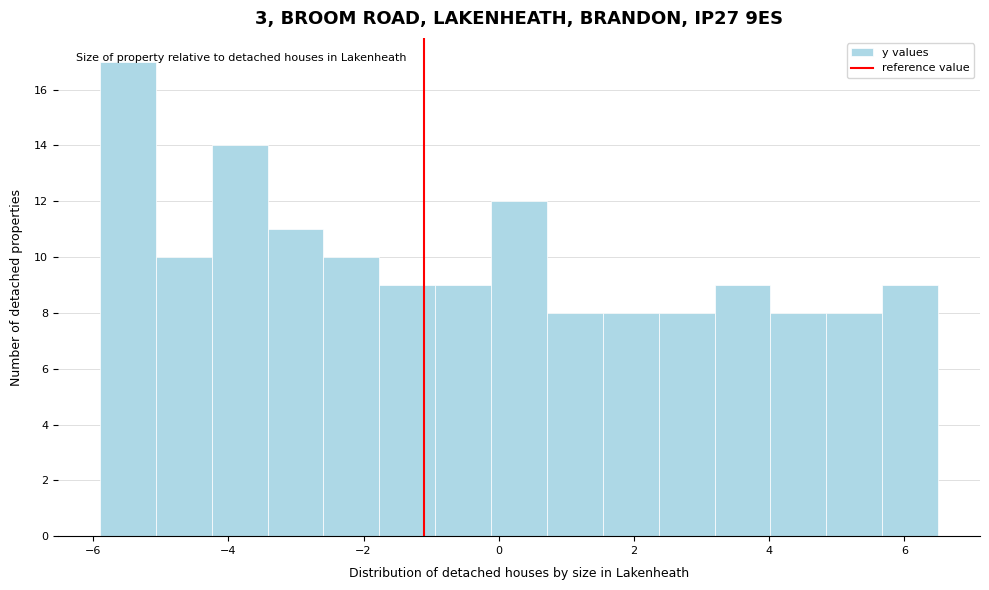

Reading left to right, transcribe this chart: for each bar, give the range it covers on the x-axis and its height. Neither the bar edges nor the heights are printed on the chart, so give them approximately, as read against the axes.

-5.8 to -5.0: 17
-5.0 to -4.2: 10
-4.2 to -3.4: 14
-3.4 to -2.6: 11
-2.6 to -1.8: 10
-1.8 to -1.0: 9
-1.0 to -0.2: 9
-0.2 to 0.8: 12
0.8 to 1.6: 8
1.6 to 2.4: 8
2.4 to 3.2: 8
3.2 to 4.0: 9
4.0 to 4.8: 8
4.8 to 5.6: 8
5.6 to 6.6: 9